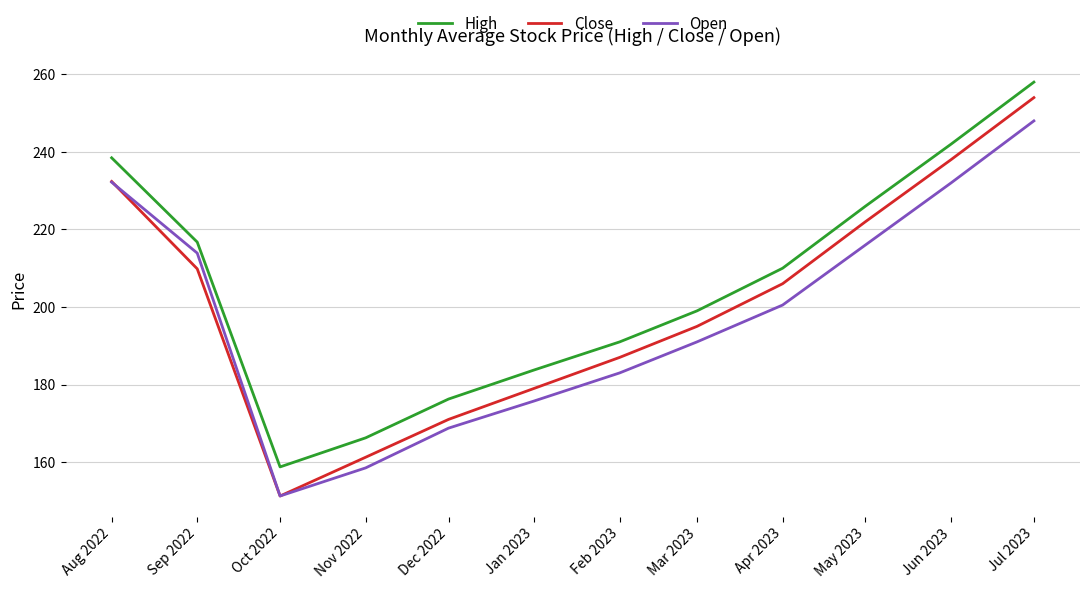

Is the value of Open at Jul 2023 greater than the value of Close at Aug 2022?

Yes